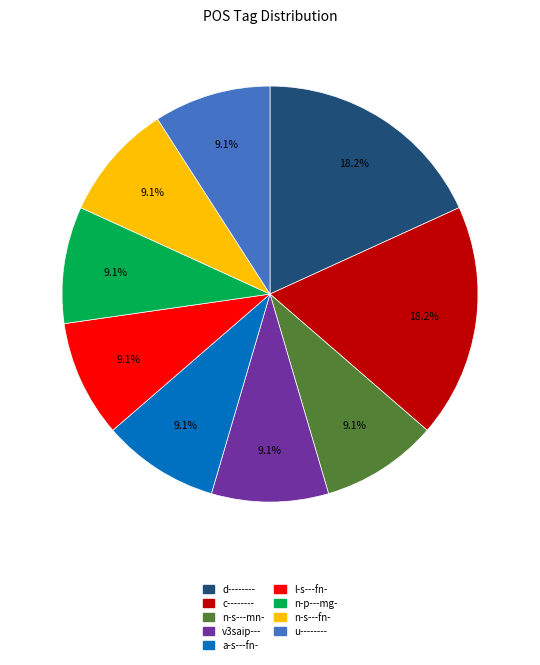

Is d-------- the majority of the pie?

No